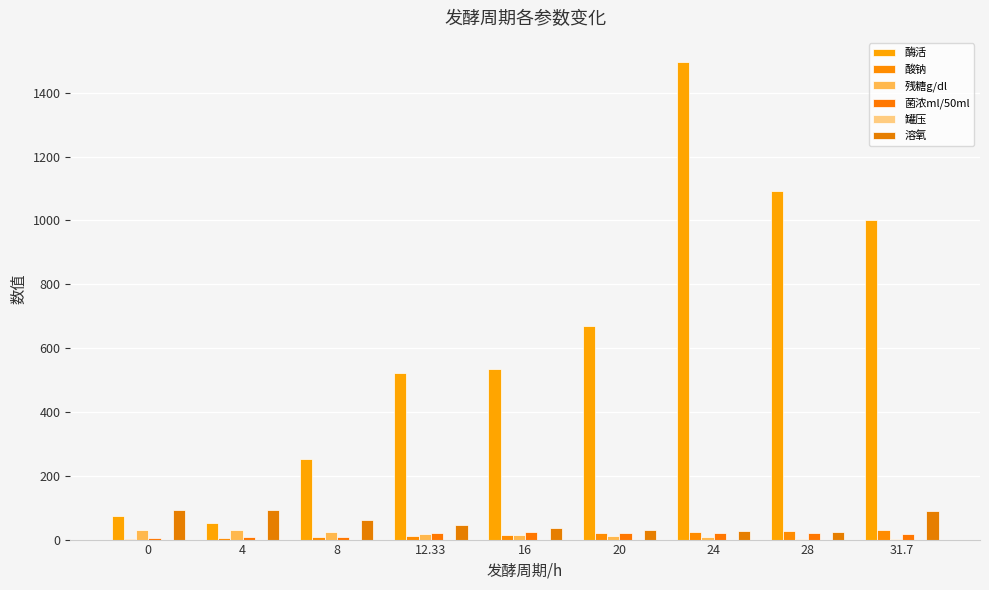

List the labels in order of 酶活 value, largest first.

24, 28, 31.7, 20, 16, 12.33, 8, 0, 4